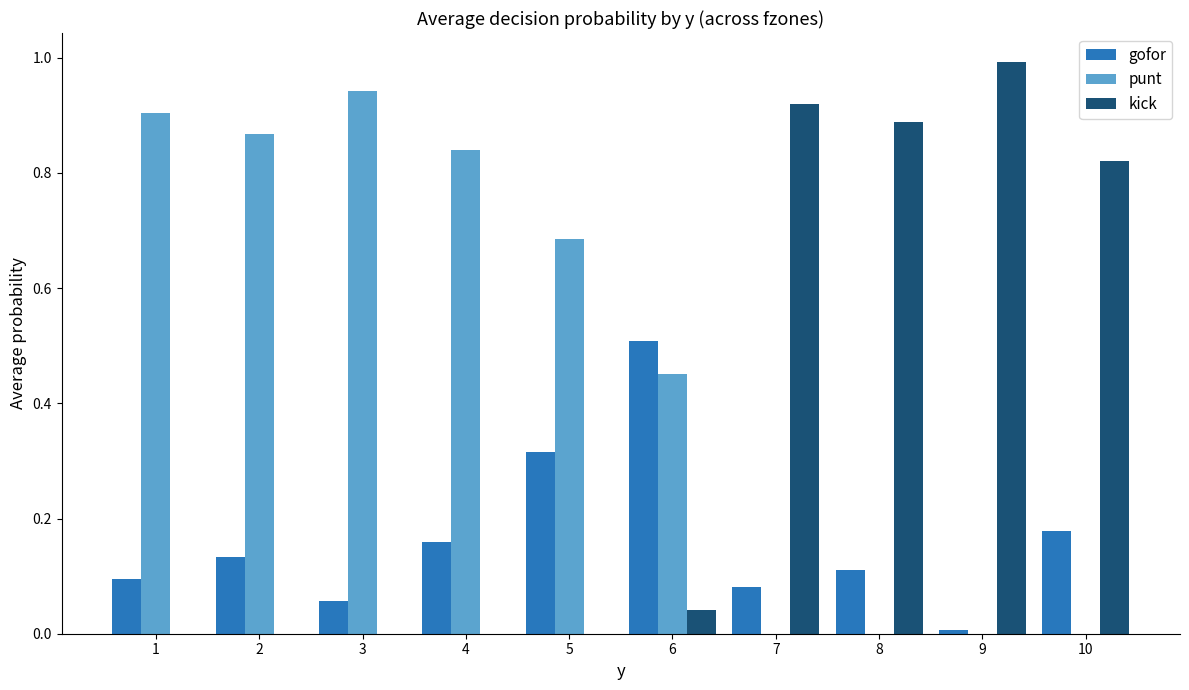

What is the total value across all series at 4?

1.0